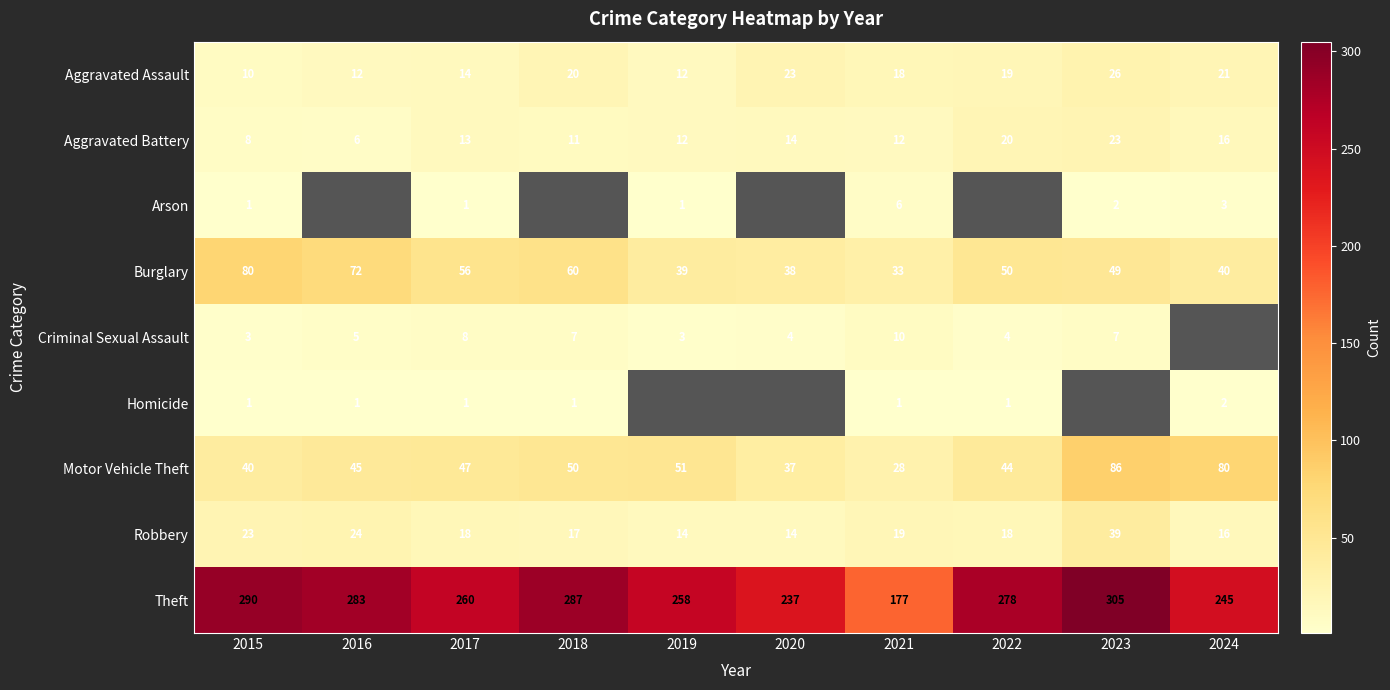

At which label does Robbery first exceed 18?

2015